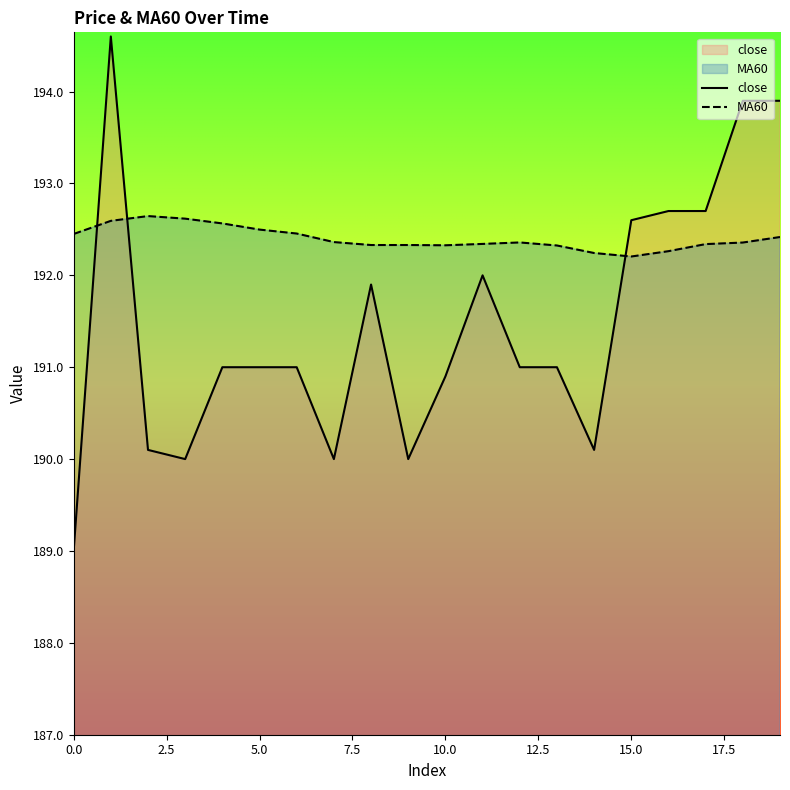

Reading right to left, transcribe all the data shown in this chart.

close: 19=193.9	18=193.9	17=192.7	16=192.7	15=192.6	14=190.1	13=191.0	12=191.0	11=192.0	10=190.9	9=190.0	8=191.9	7=190.0	6=191.0	5=191.0	4=191.0	3=190.0	2=190.1	1=194.6	0=189.0
MA60: 19=192.4	18=192.4	17=192.3	16=192.3	15=192.2	14=192.2	13=192.3	12=192.4	11=192.3	10=192.3	9=192.3	8=192.3	7=192.4	6=192.5	5=192.5	4=192.6	3=192.6	2=192.6	1=192.6	0=192.4